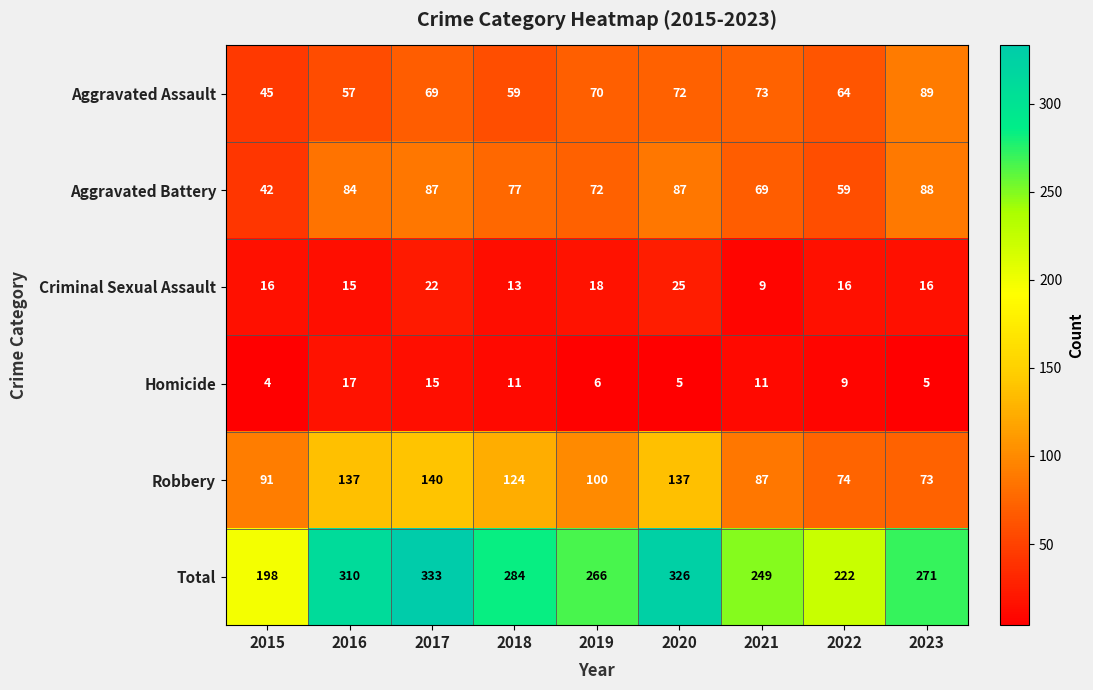

Between 2021 and 2023, which series saw the biggest shift?

Total